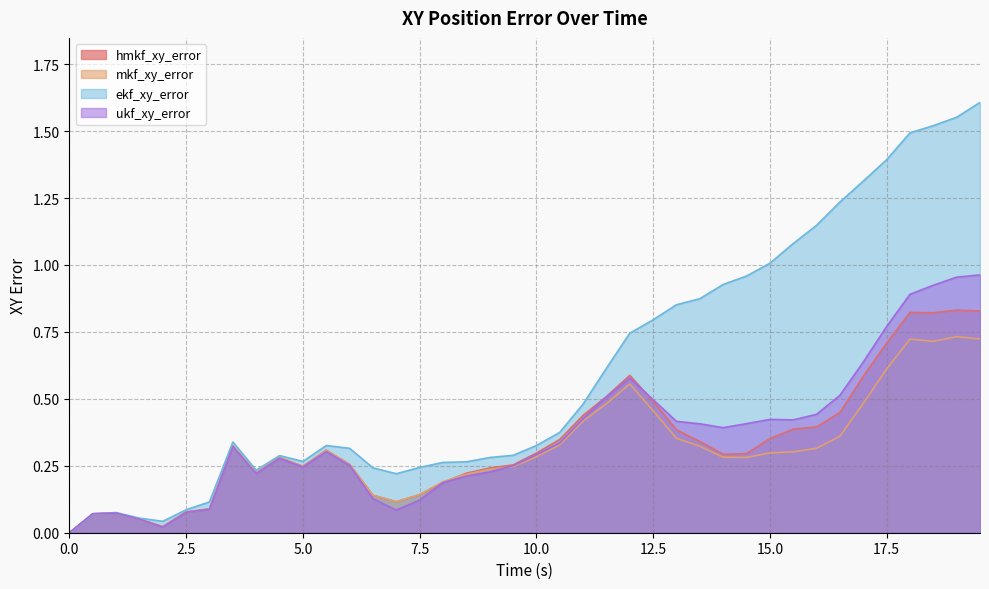

True or false: ukf_xy_error and hmkf_xy_error intersect in this chart.

True